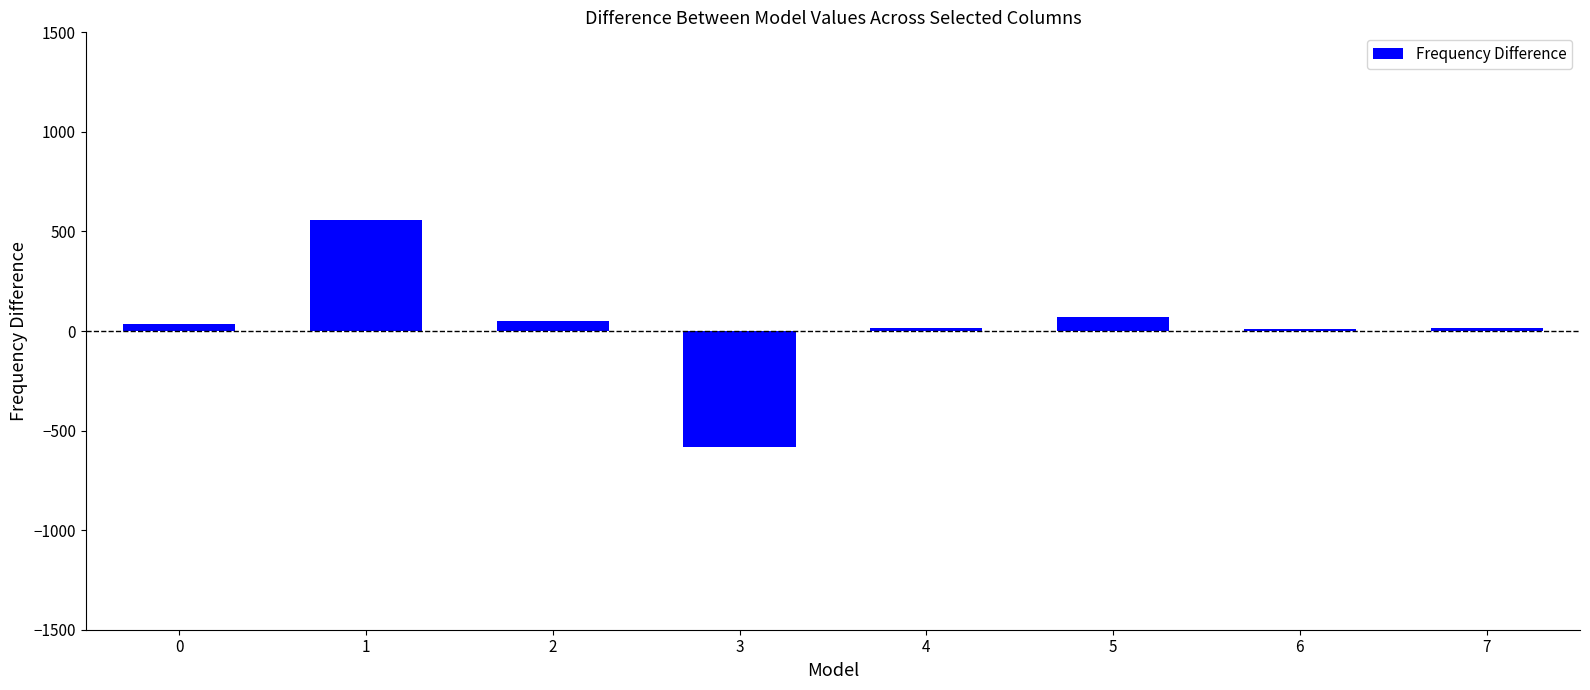

How many data points are less than 33?

4